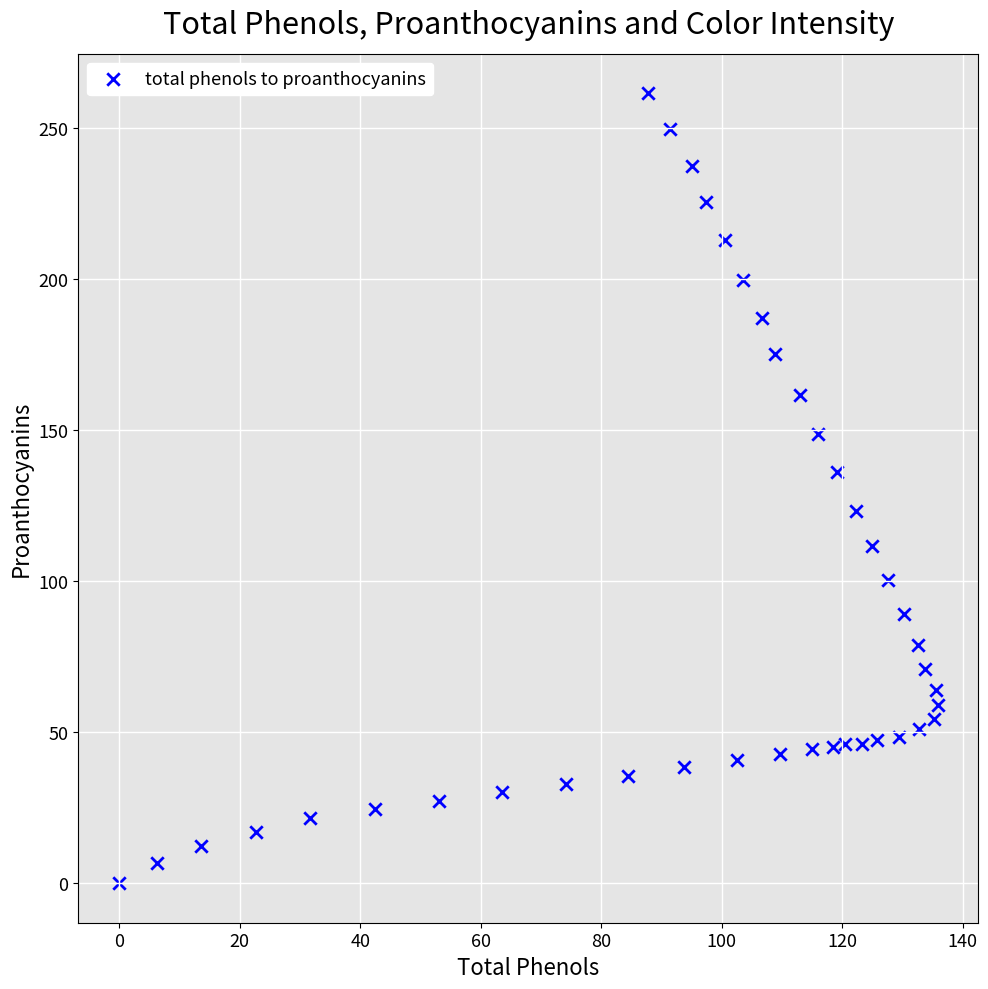

What is the range of X values (max minus min)?

135.8